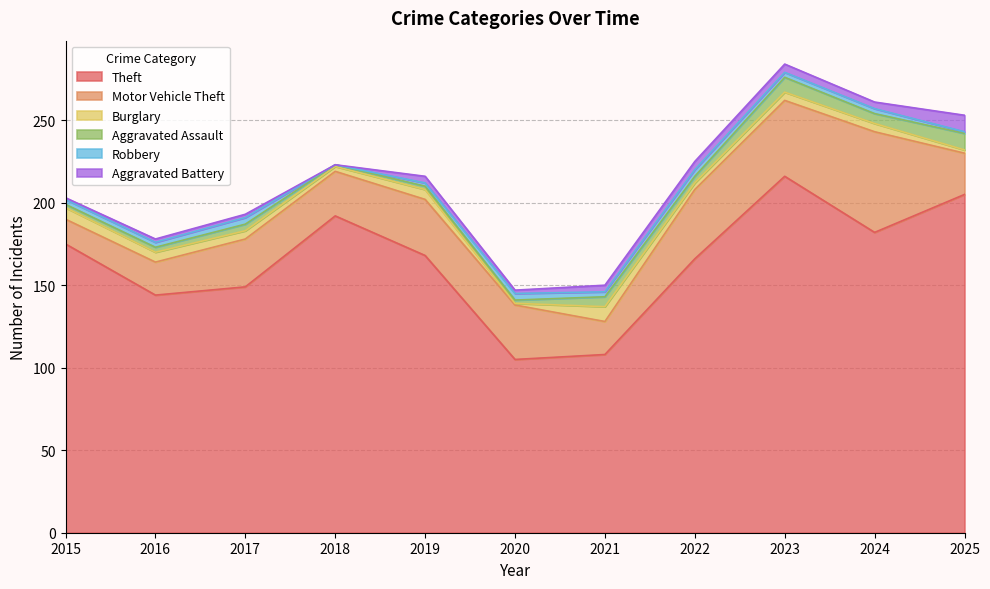

What is the value of the Motor Vehicle Theft point at the 11th from the left?

25